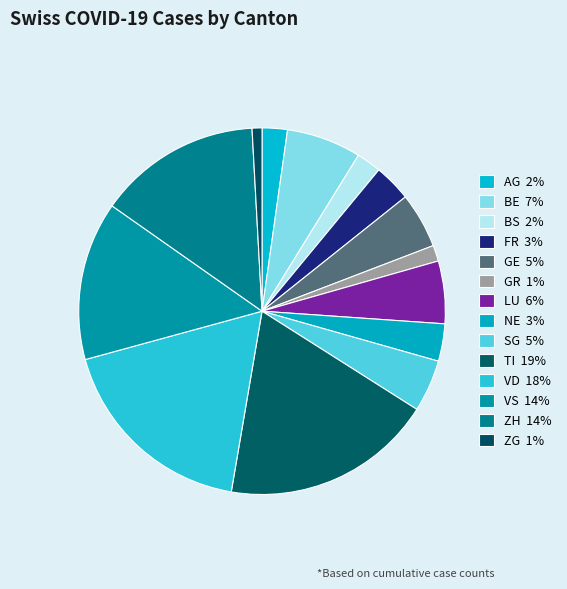

Count the number of slices in the pie.

14